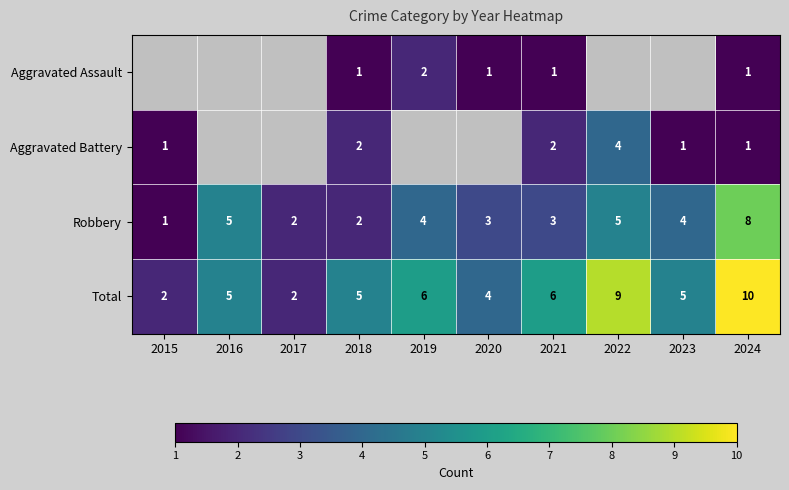

What is the sum of all Robbery values?

37